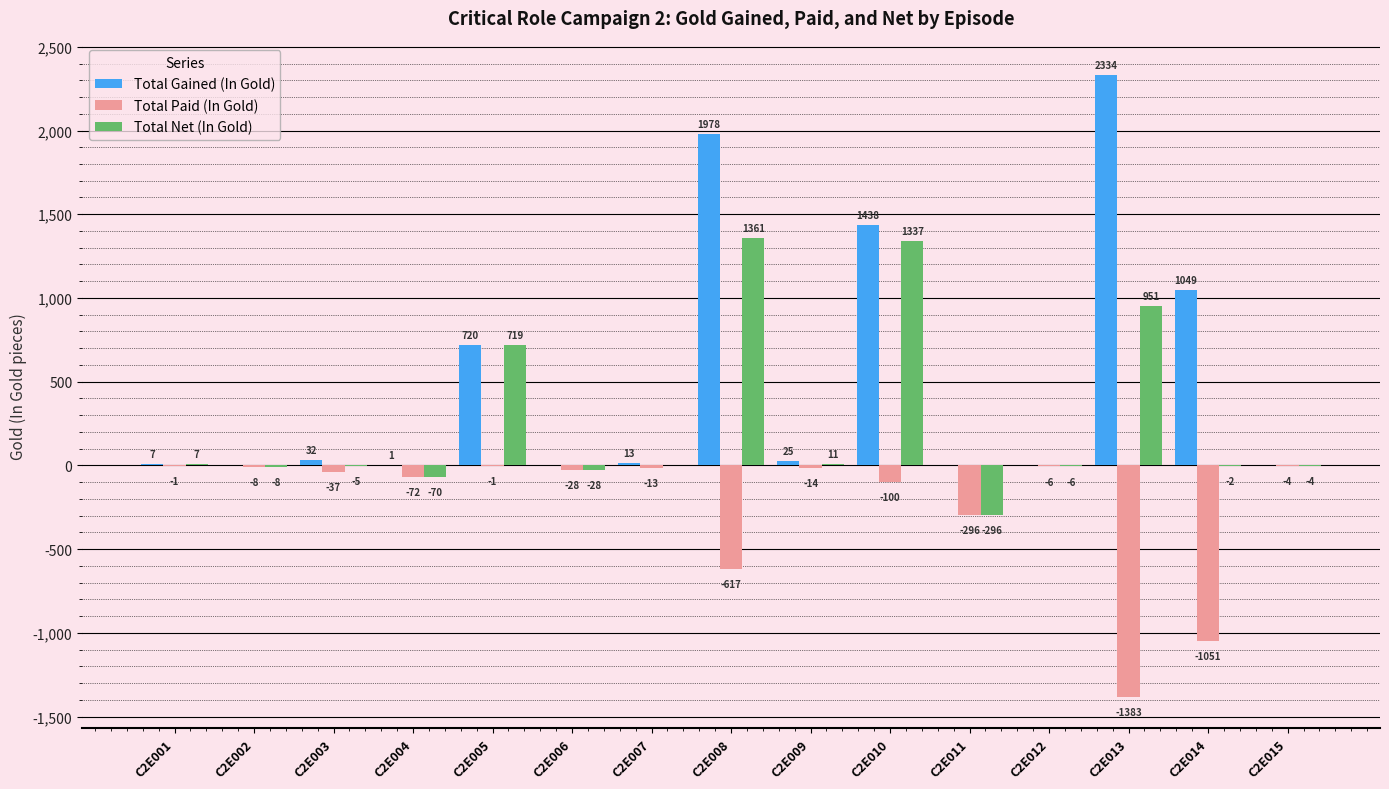

How many series are shown in this chart?

3